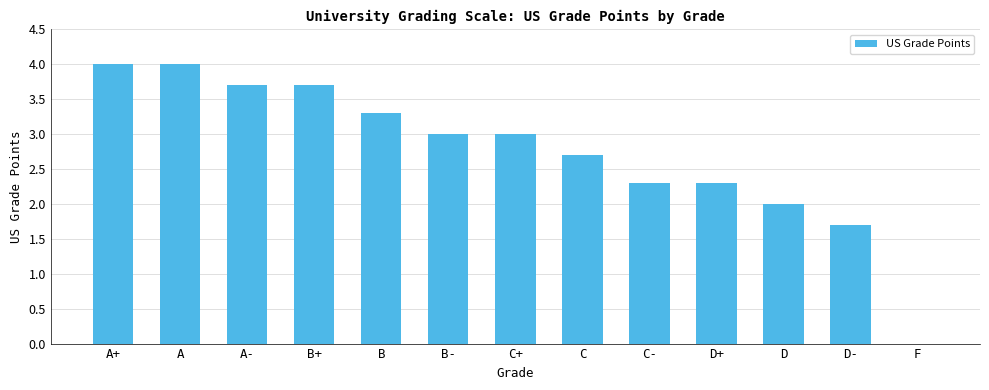

What is the change in value from B- to C-?

-0.7